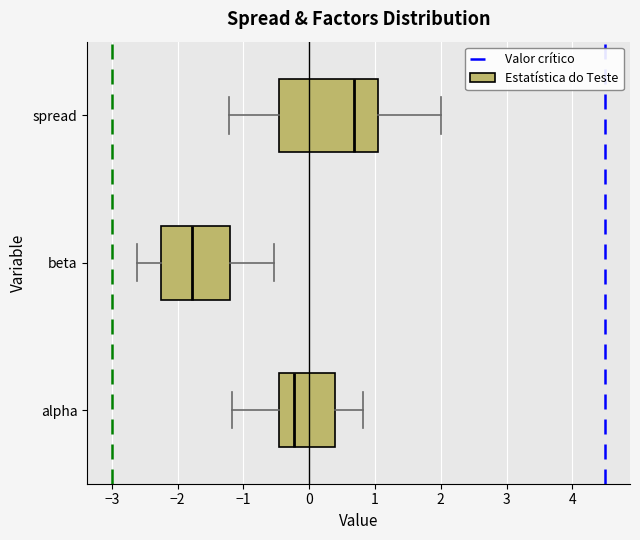

Comparing the boxes themselves (not the whiskers), which one is the widest?

spread